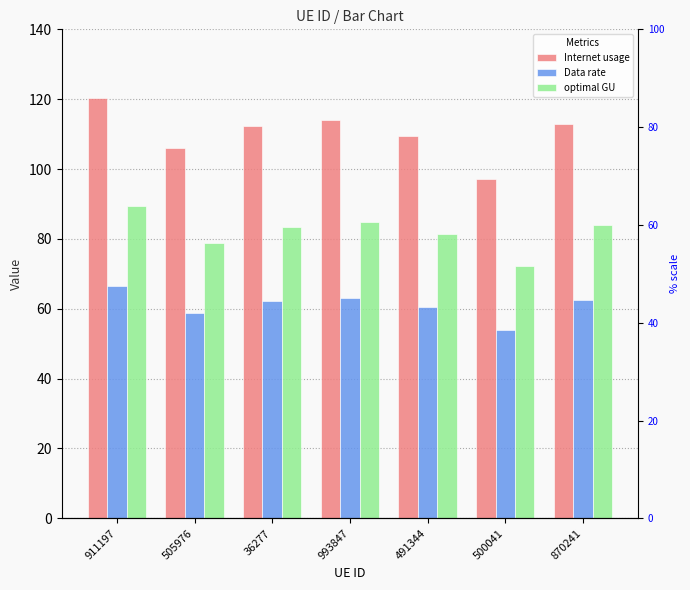

List the series in order of their peak value, highest first.

Internet usage, optimal GU, Data rate